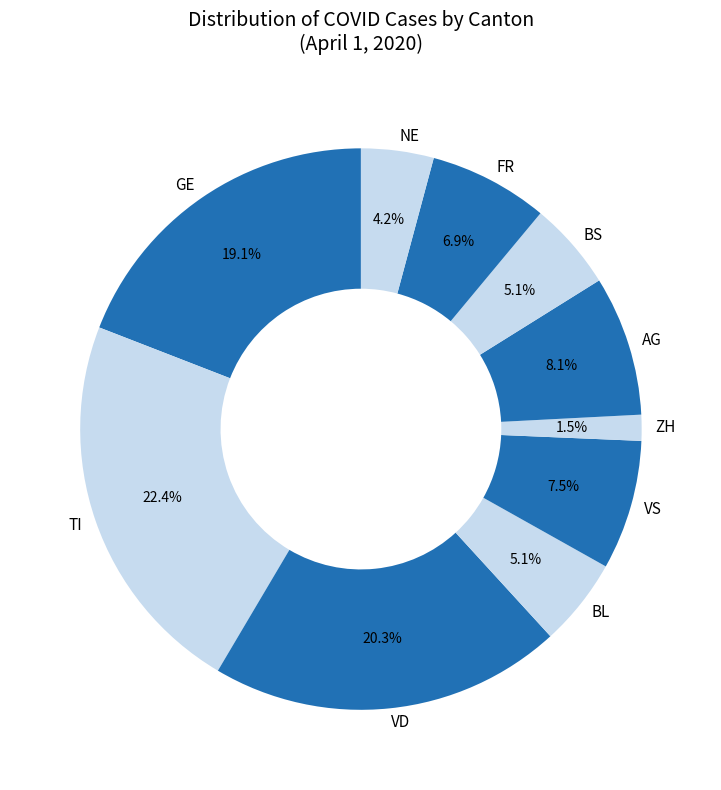

Which category has the biggest portion of the pie?

TI